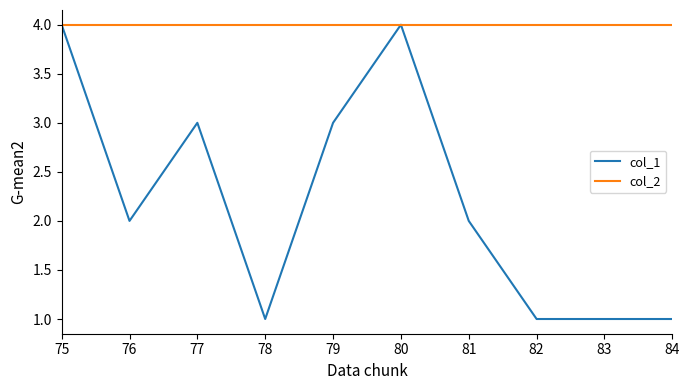

Count the number of data series in this chart.

2